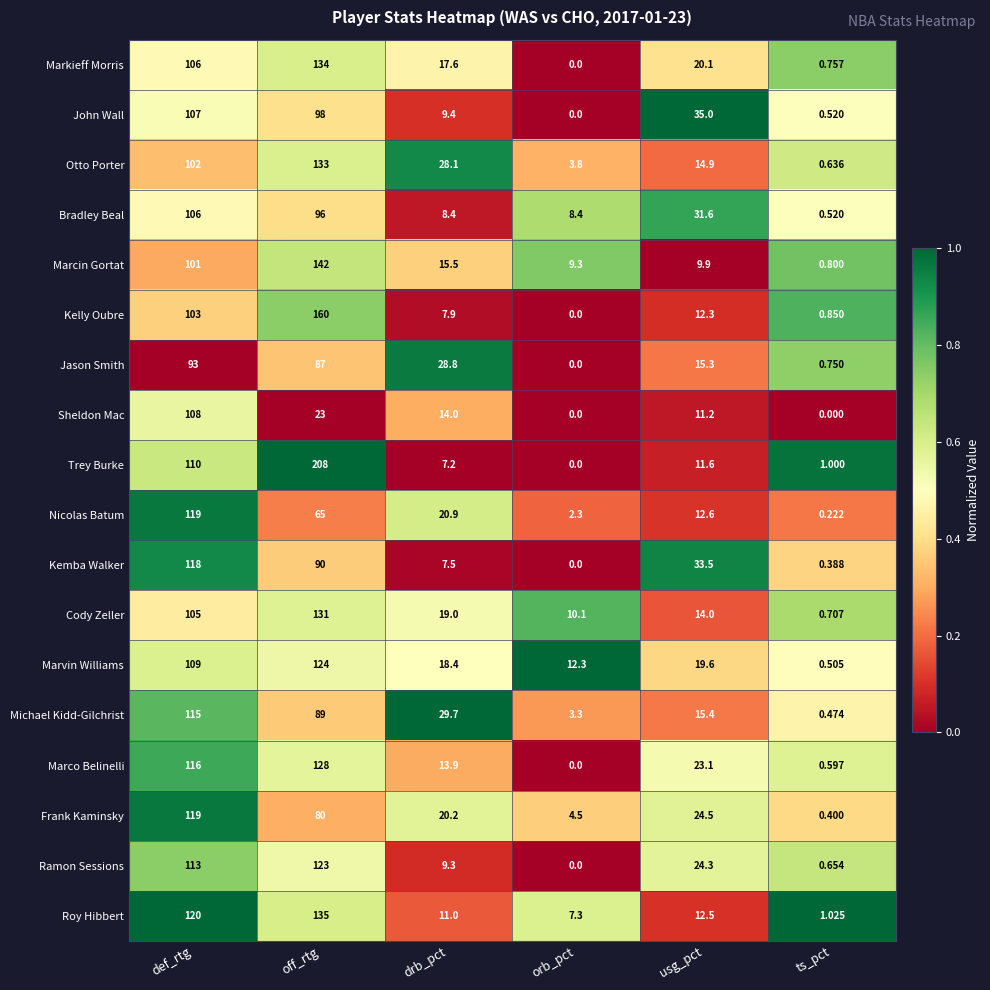

Between drb_pct and usg_pct, which series saw the biggest shift?

Kemba Walker